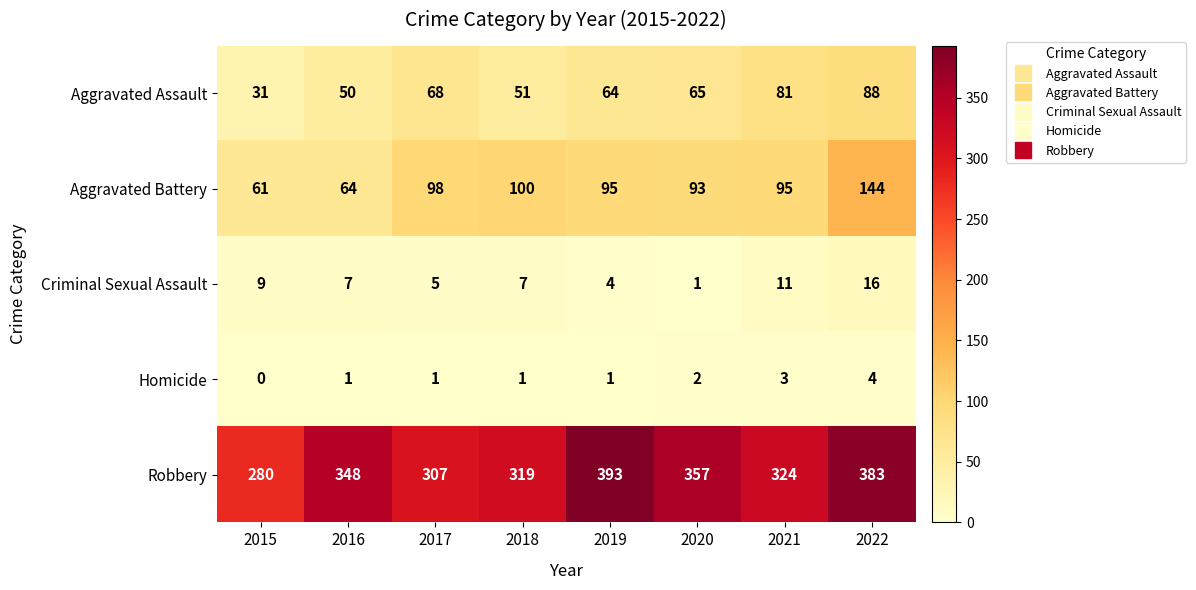

Which series changed the most between 2016 and 2017?

Robbery